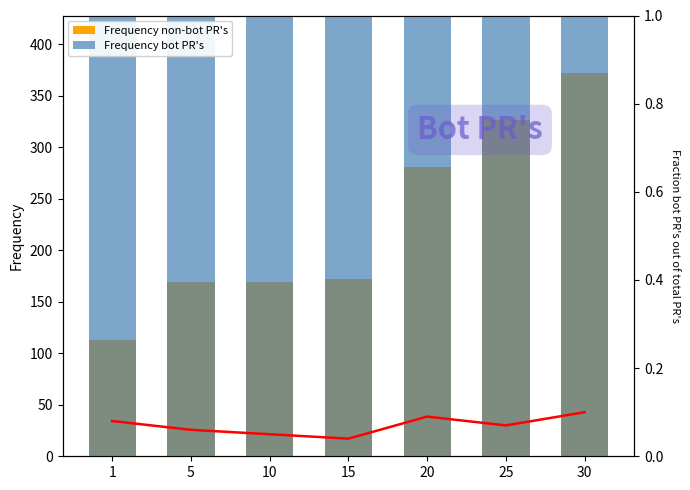

Reading left to right, extract all data points from this chart.

Frequency non-bot PR's: 1=113.0	5=169.0	10=169.0	15=172.0	20=281.0	25=326.0	30=372.0
Frequency bot PR's: 1=800.0	5=1420.0	10=8930.0	15=14920.0	20=21600.0	25=25250.0	30=41410.0
Fraction bot PRs: 1=0.1	5=0.1	10=0.1	15=0.0	20=0.1	25=0.1	30=0.1